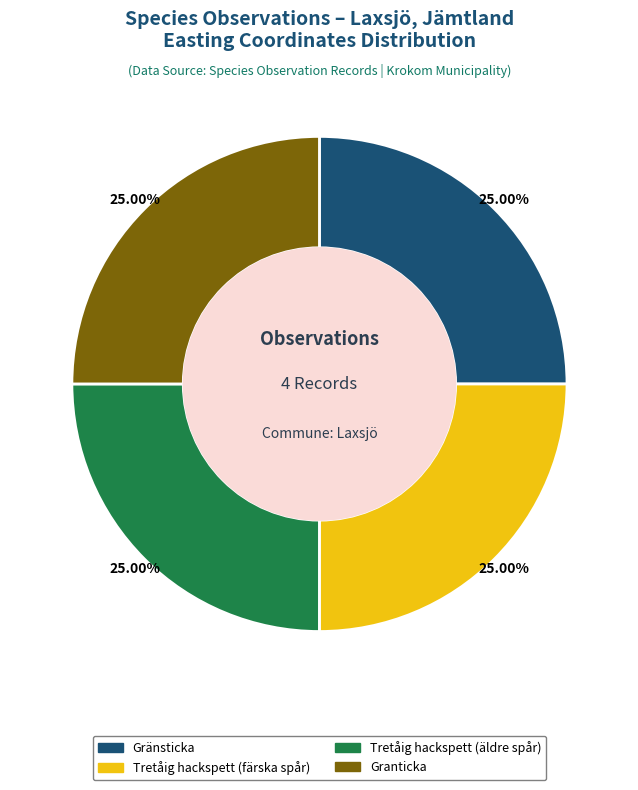

Does any single category account for the majority?

No